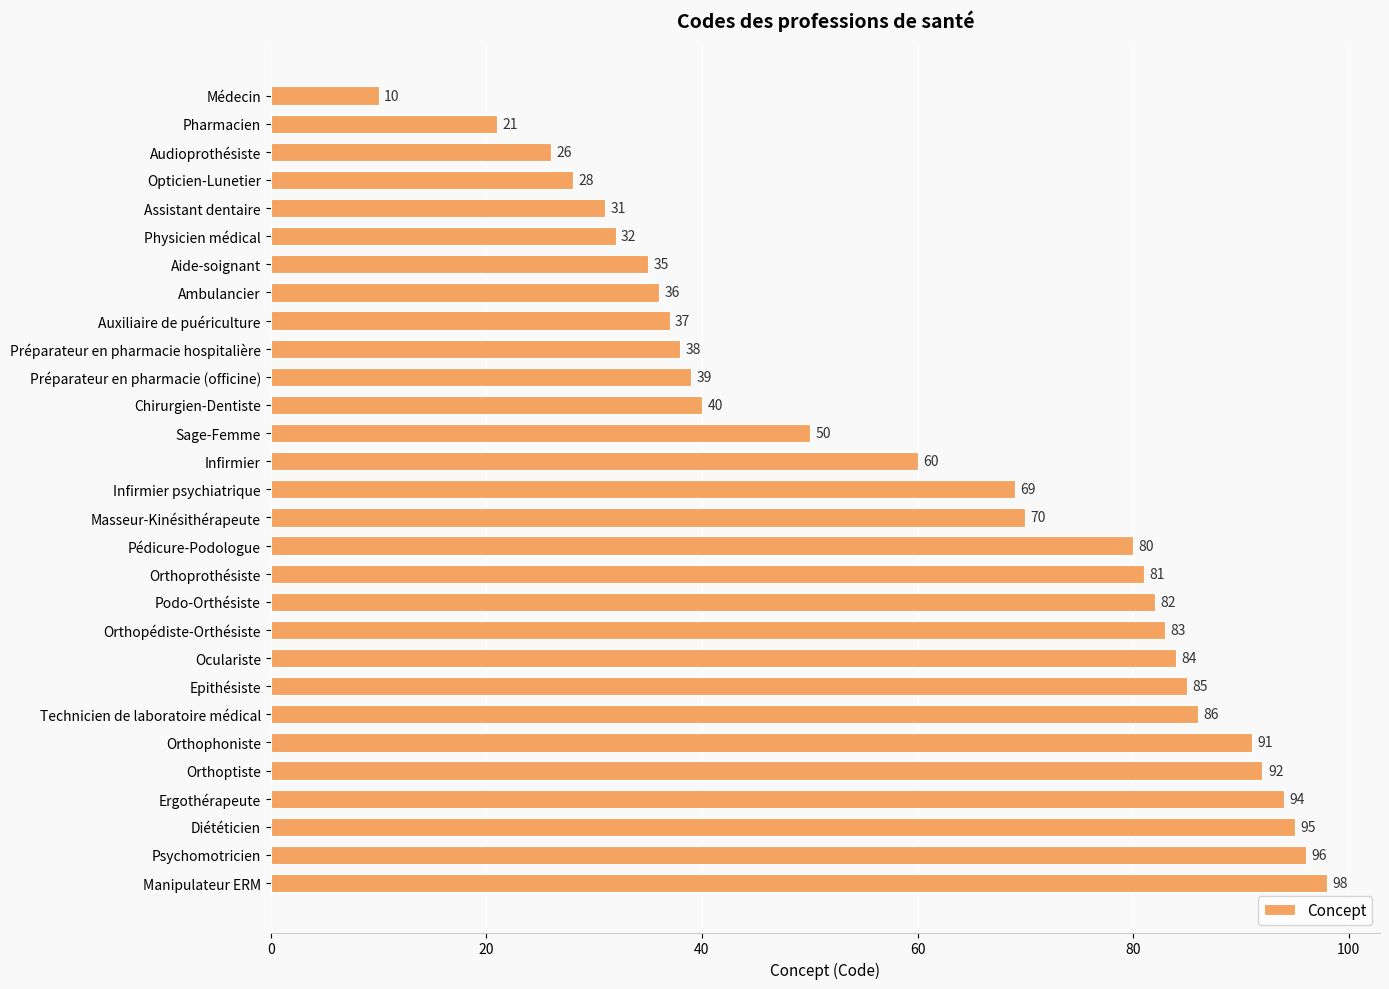

What is the change in value from Physicien médical to Sage-Femme?

+18